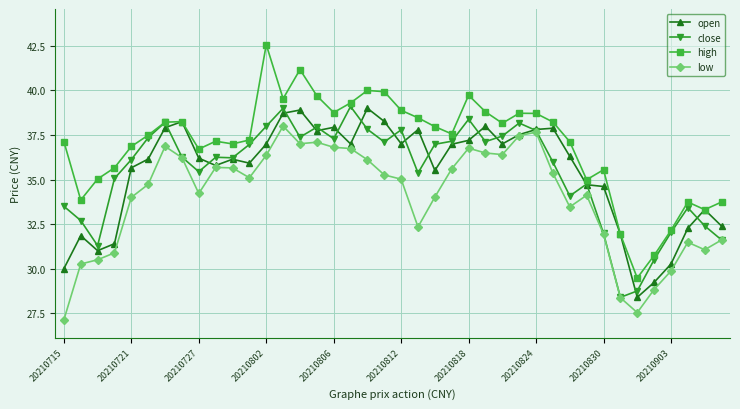

What is the value of the open point at the 27th from the left?

37.0